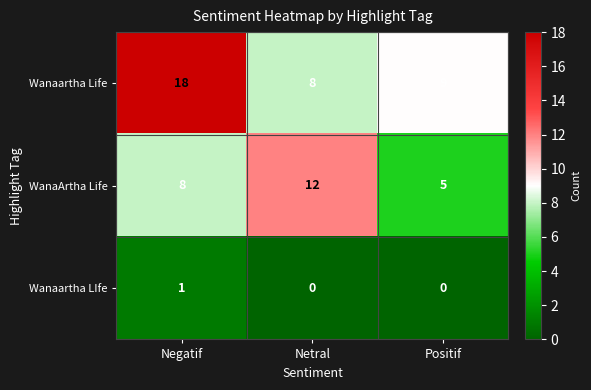

Where does the Wanaartha Life series first go above 9?

Negatif